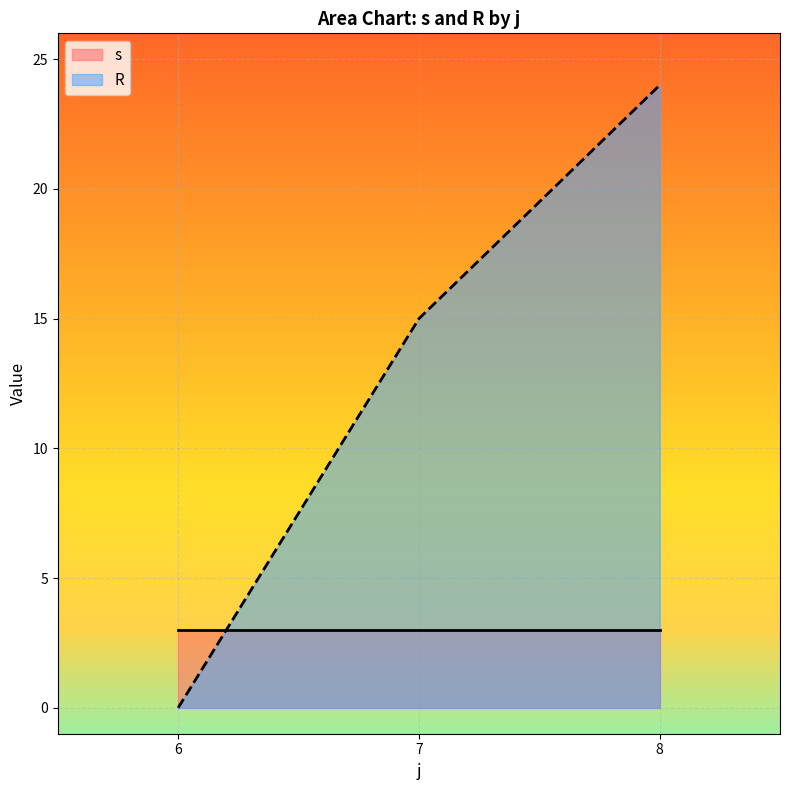

What is the difference between the highest and lowest values at 7?

12